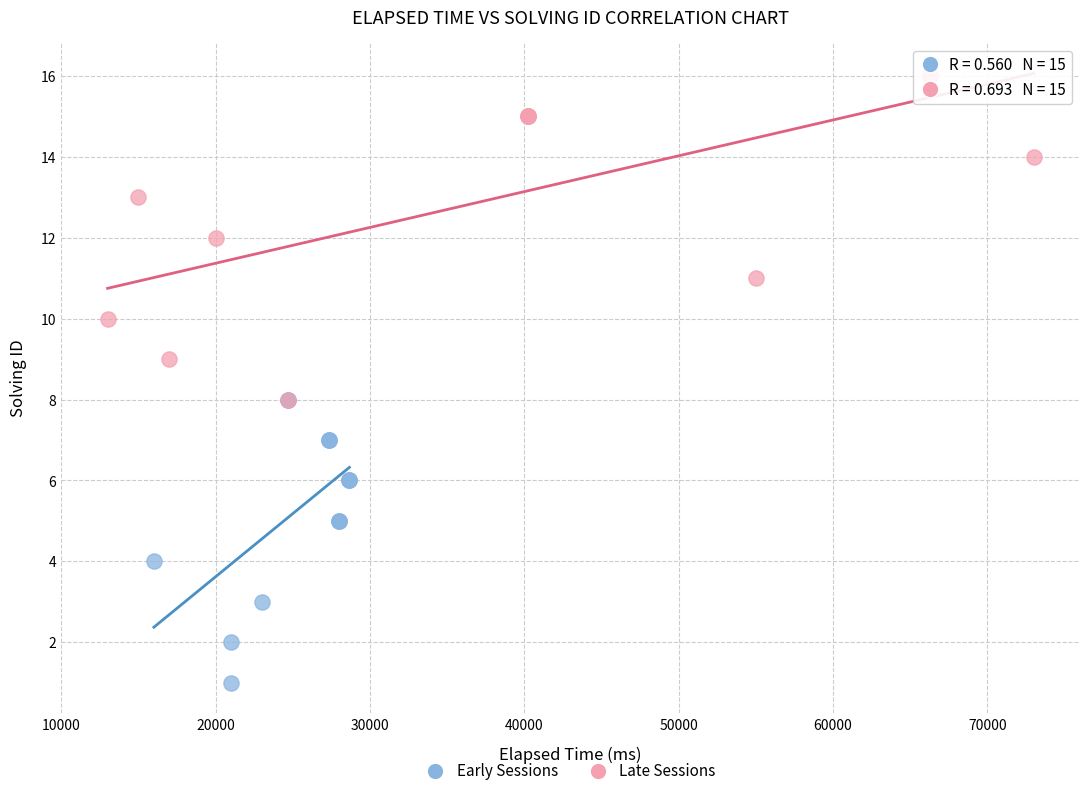

Which series reaches the minimum Y coordinate?

Early Sessions